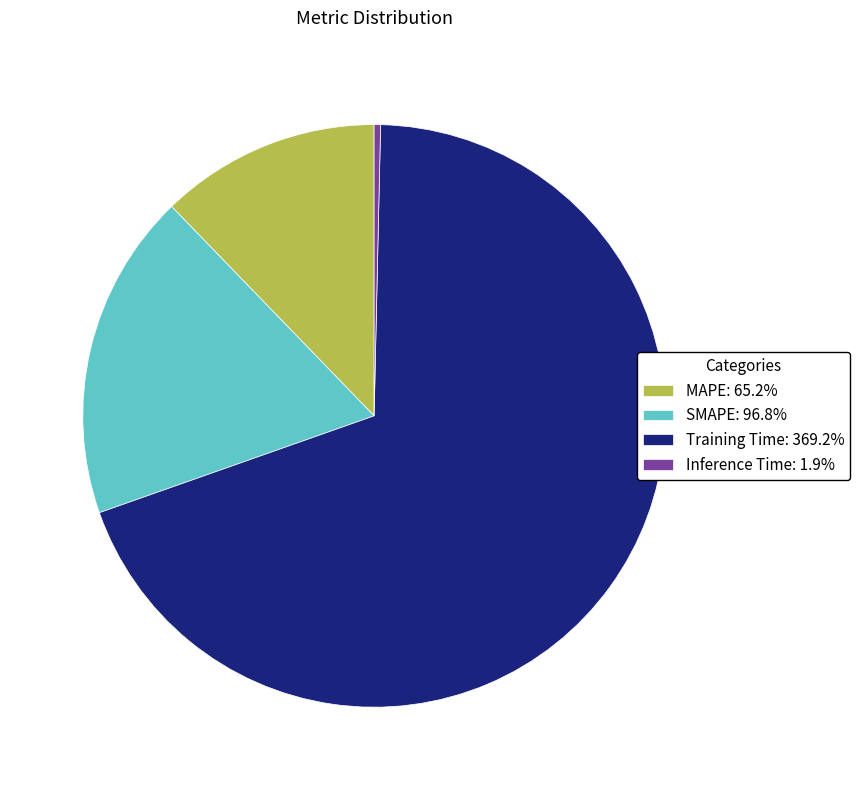

Is Inference Time: 1.9% the majority of the pie?

No